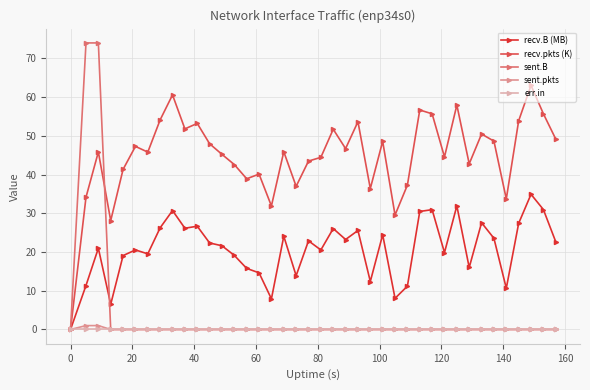

Which series has the largest total across all categories?

recv.pkts (K)